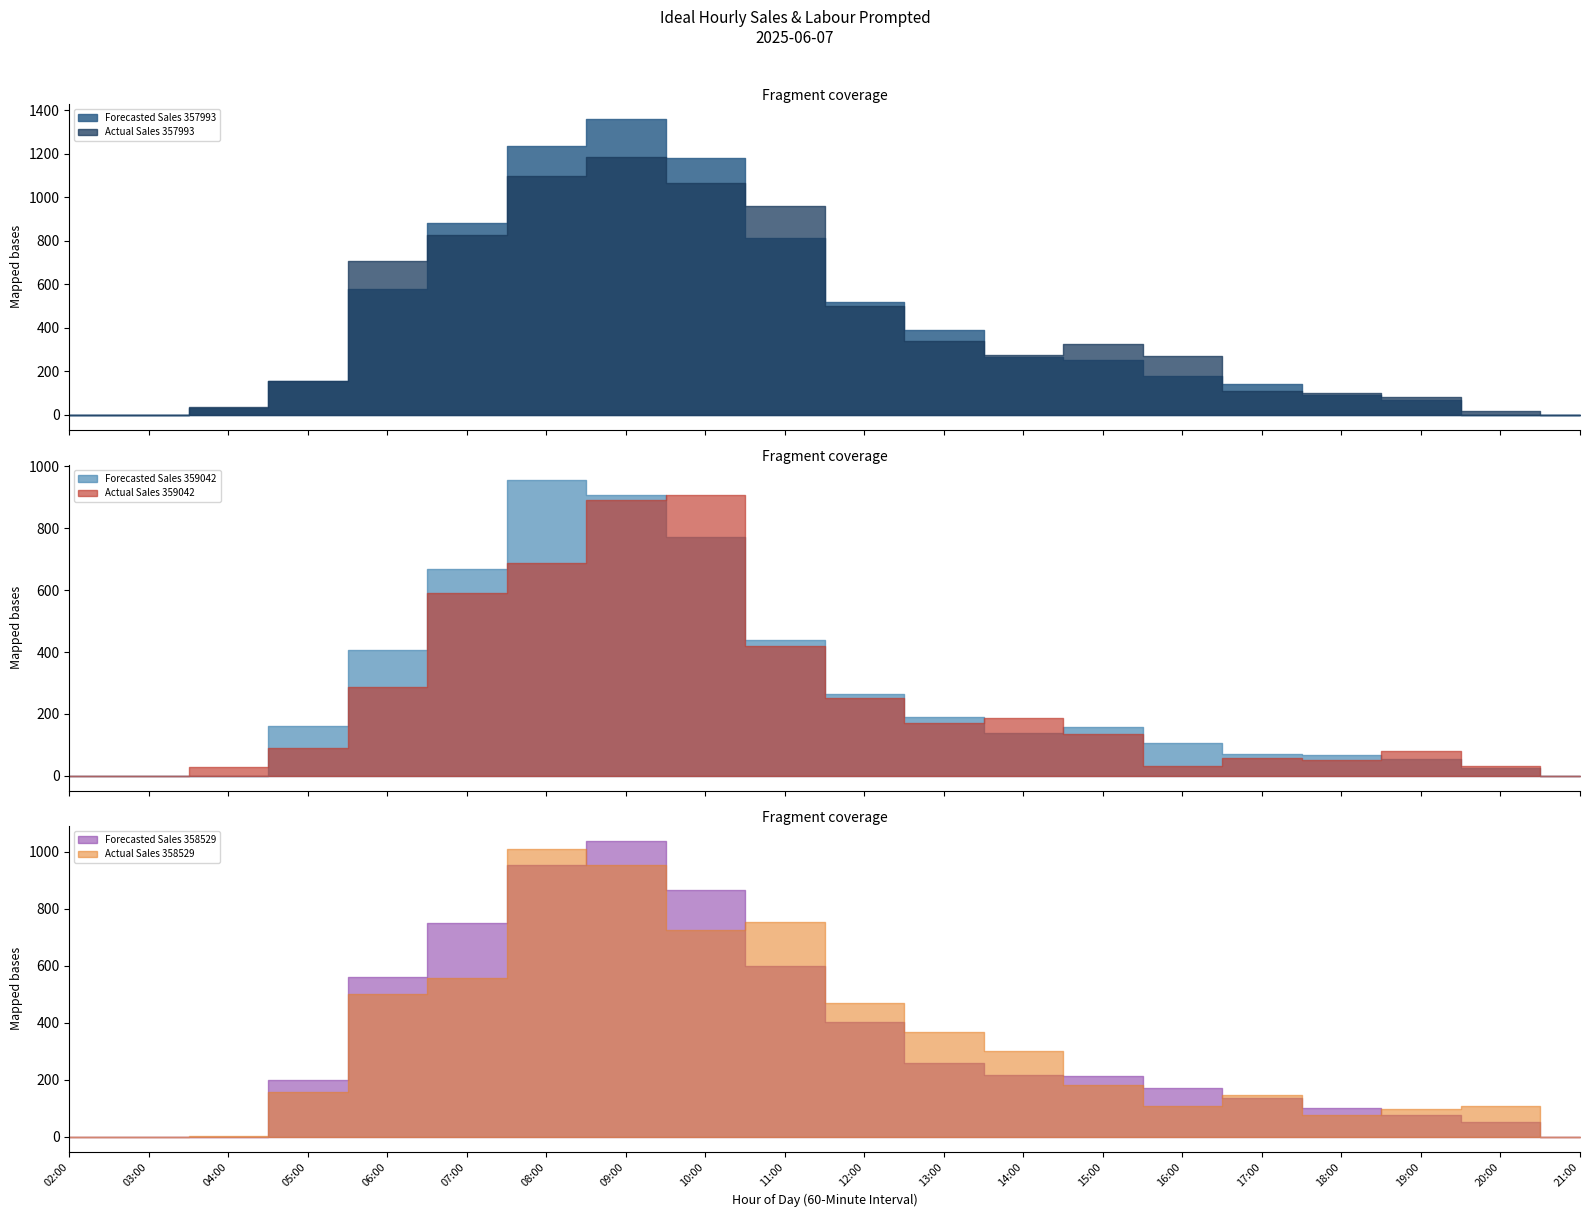

At which category does Actual Sales 359042 reach its first local peak?

10:00